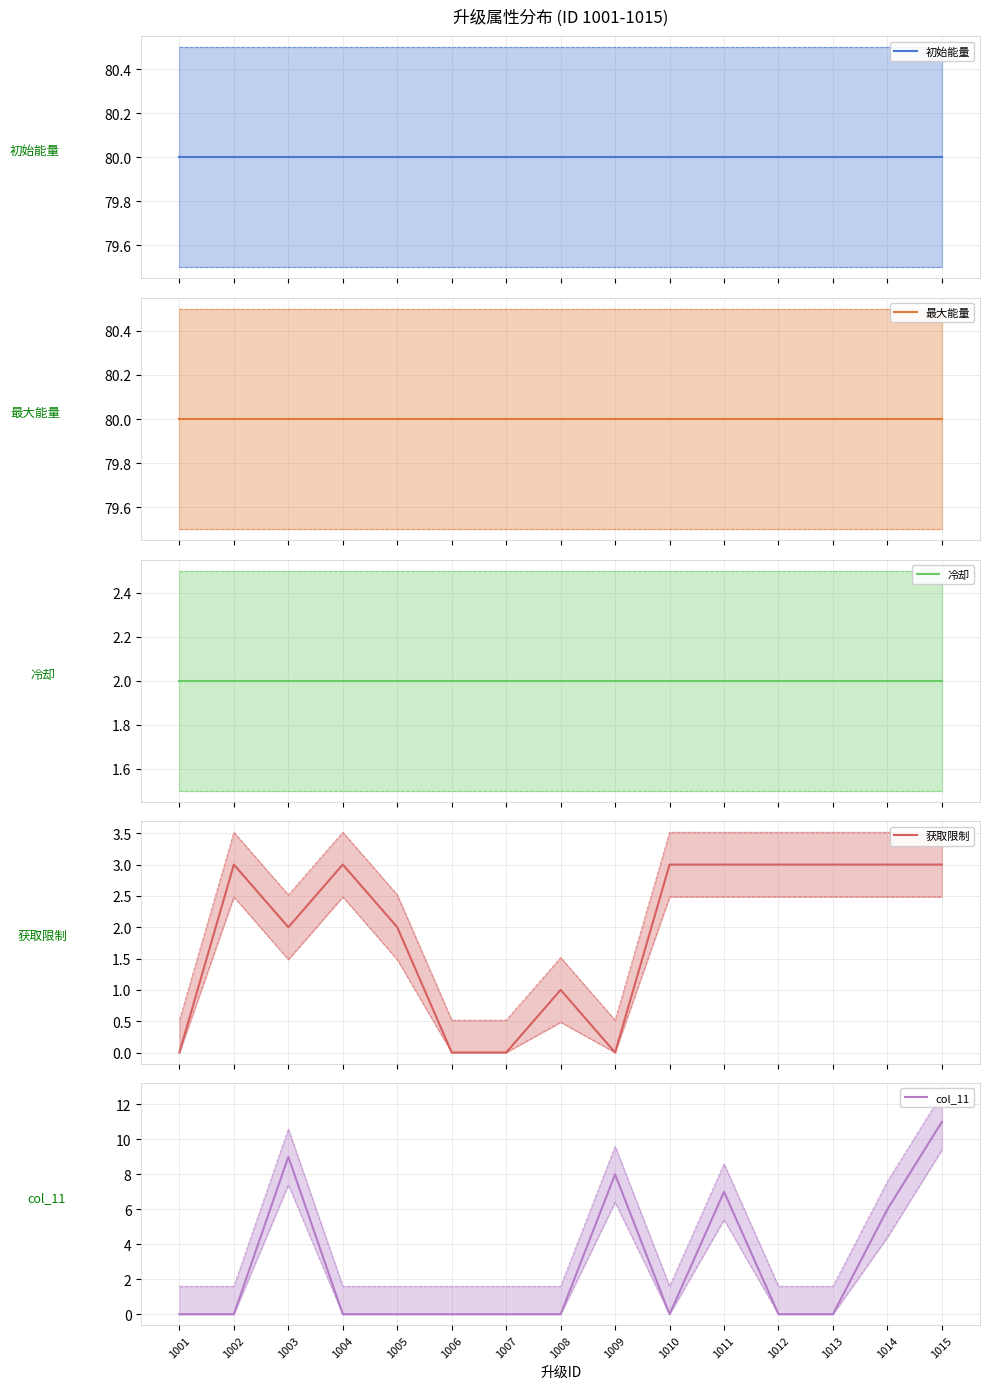

The col_11 series shows 8 at 1009. True or false?

True